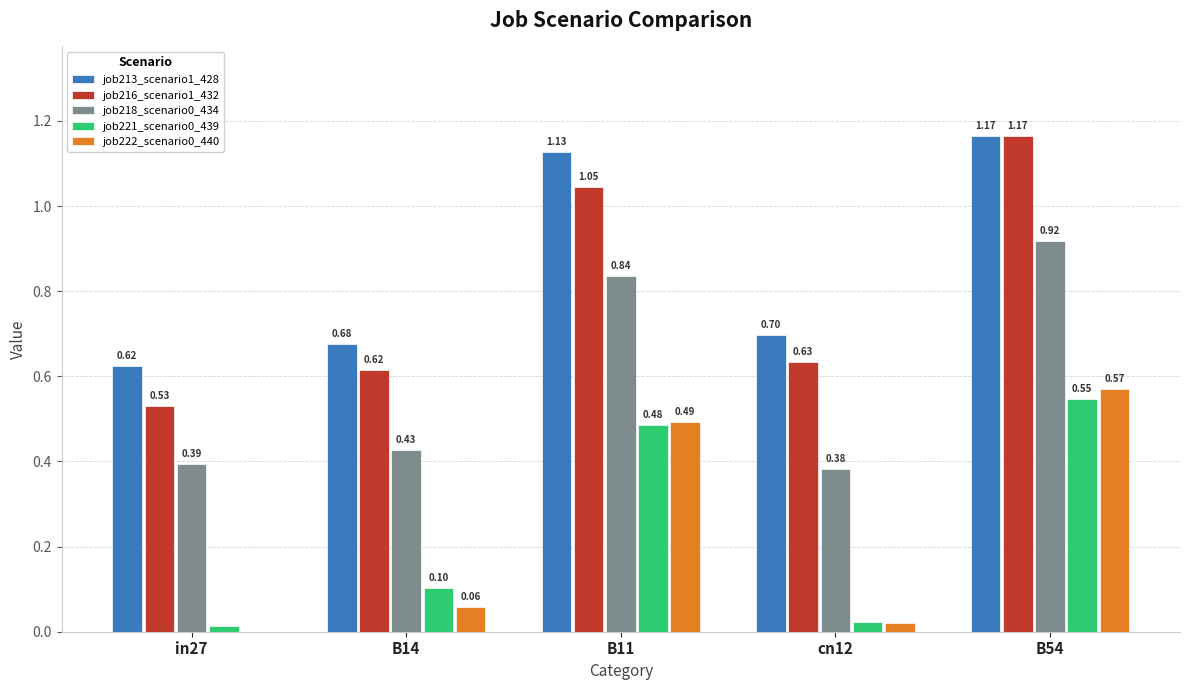

At which category is the sum across all series the highest?

B54